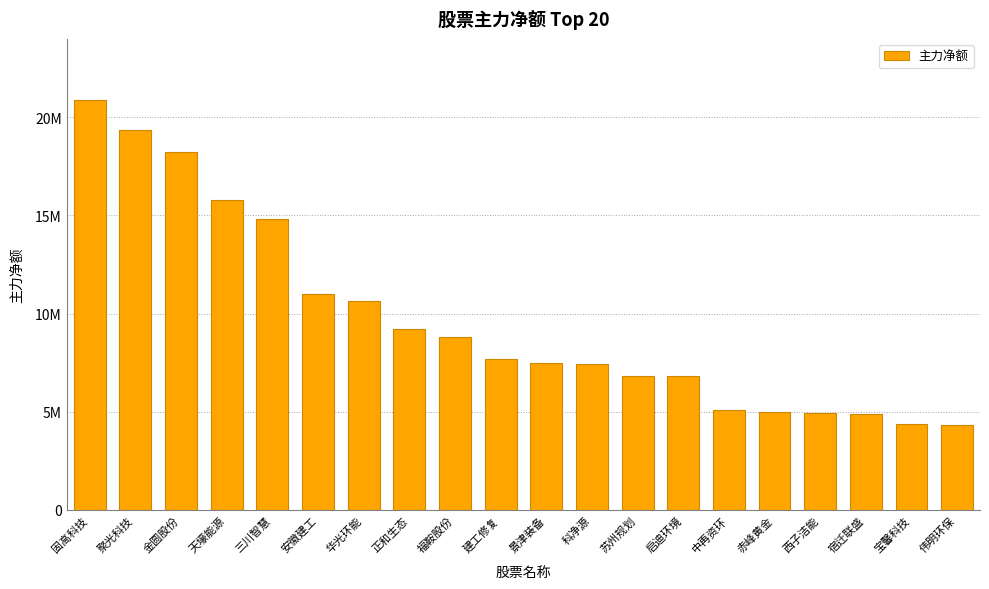

What is the label of the 2nd bar from the left?

聚光科技